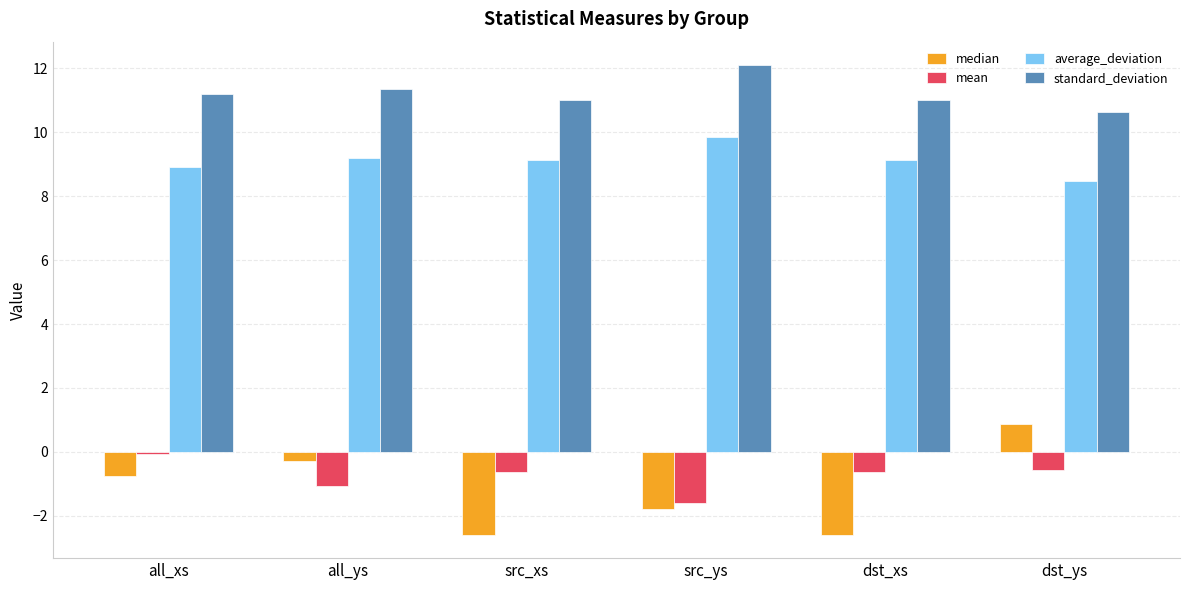

What is the spread (max minus min) of values at all_xs?

11.9